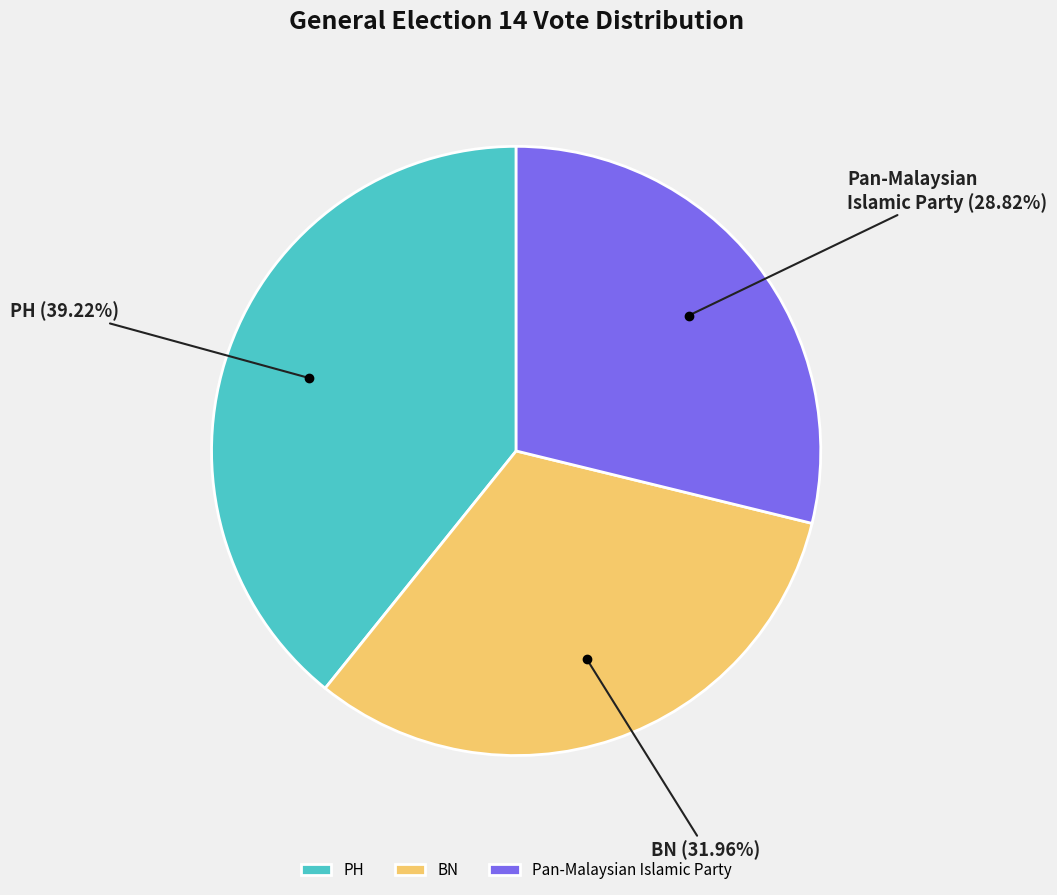

To the nearest percent, what percentage of the pie is BN?

32%